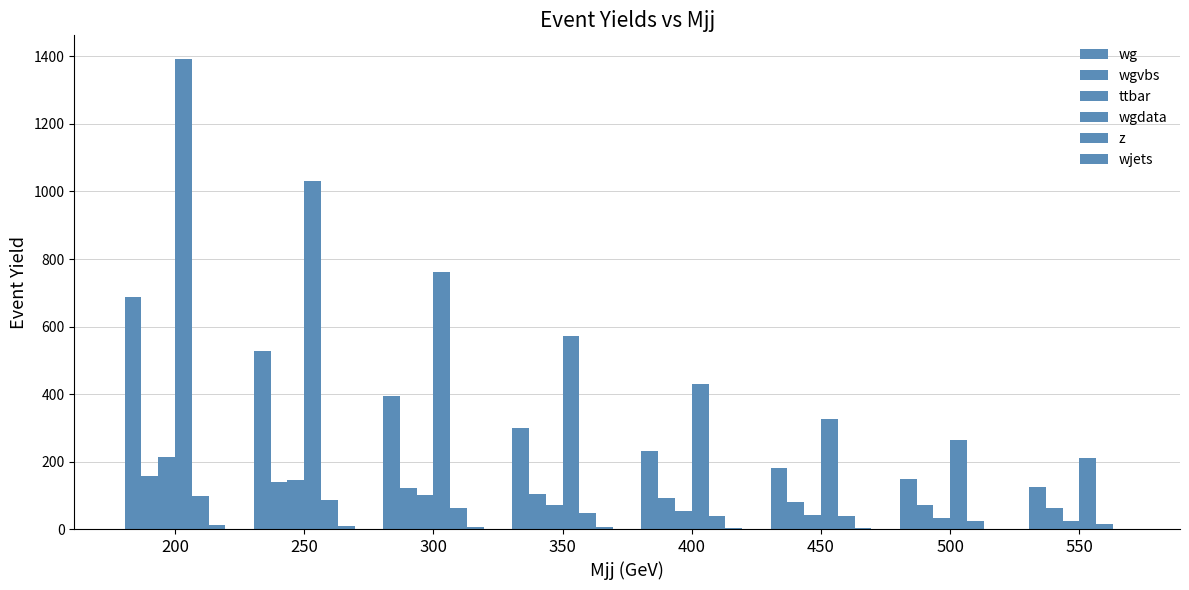

Reading right to left, what are all the values shown in this chart?

wg: 124.2	147.3	181.6	230.4	298.6	394.3	526.6	686.9
wgvbs: 63.0	71.2	80.7	91.0	104.3	121.2	139.1	156.7
ttbar: 24.4	31.4	41.2	53.0	71.9	99.8	144.7	212.0
wgdata: 211.0	264.0	325.0	429.0	572.0	761.0	1032.0	1393.0
z: 15.6	25.3	39.3	39.3	47.8	61.0	87.2	98.7
wjets: 0.0	0.0	2.8	2.8	6.0	6.0	9.4	12.2